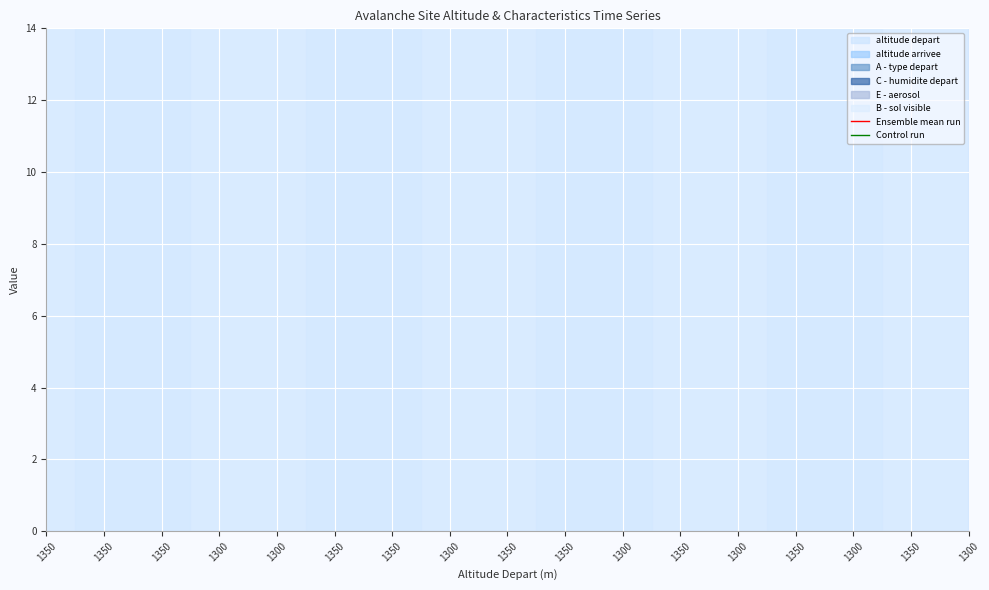

How many values in the Control run series are below 20?

3